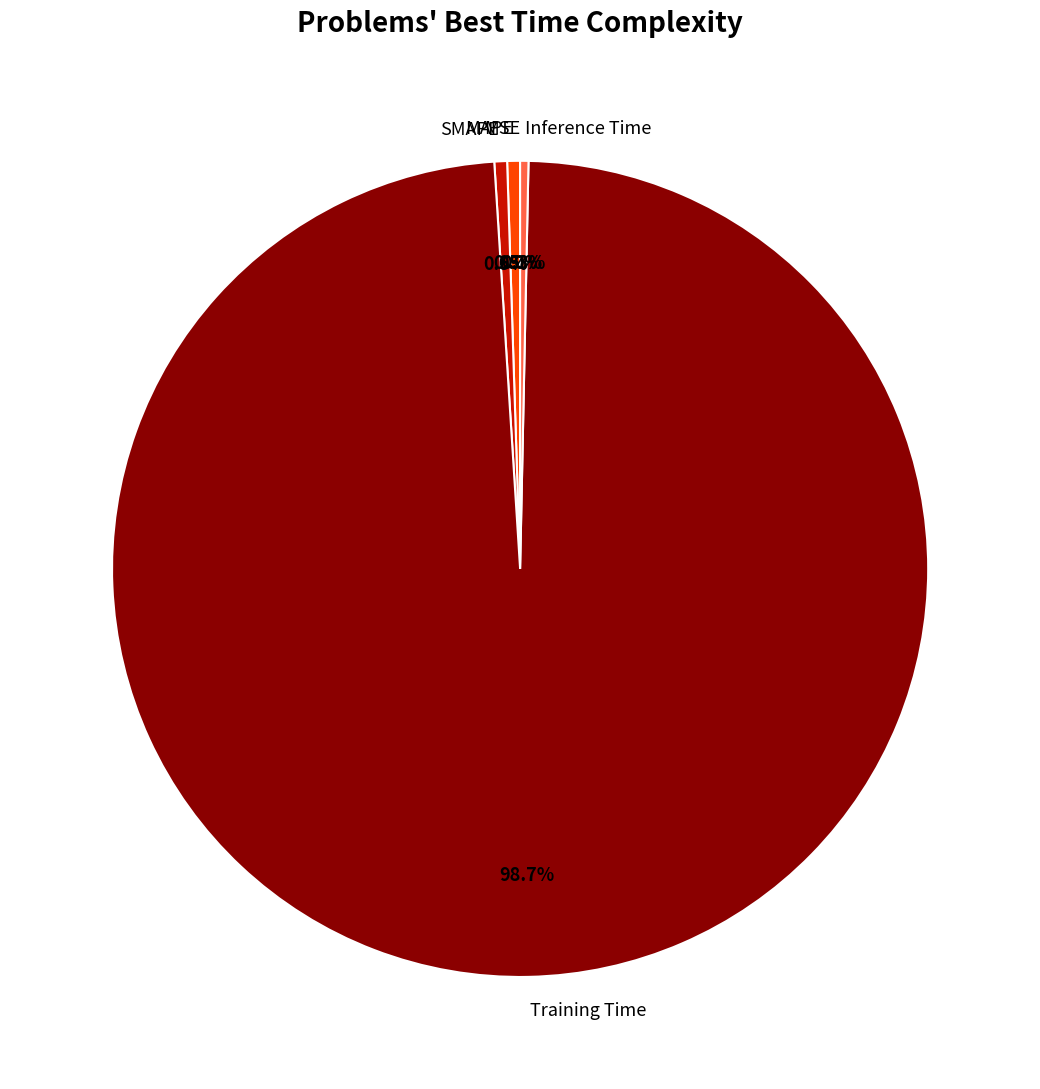

Is it true that MAPE is 11% of the pie?

False